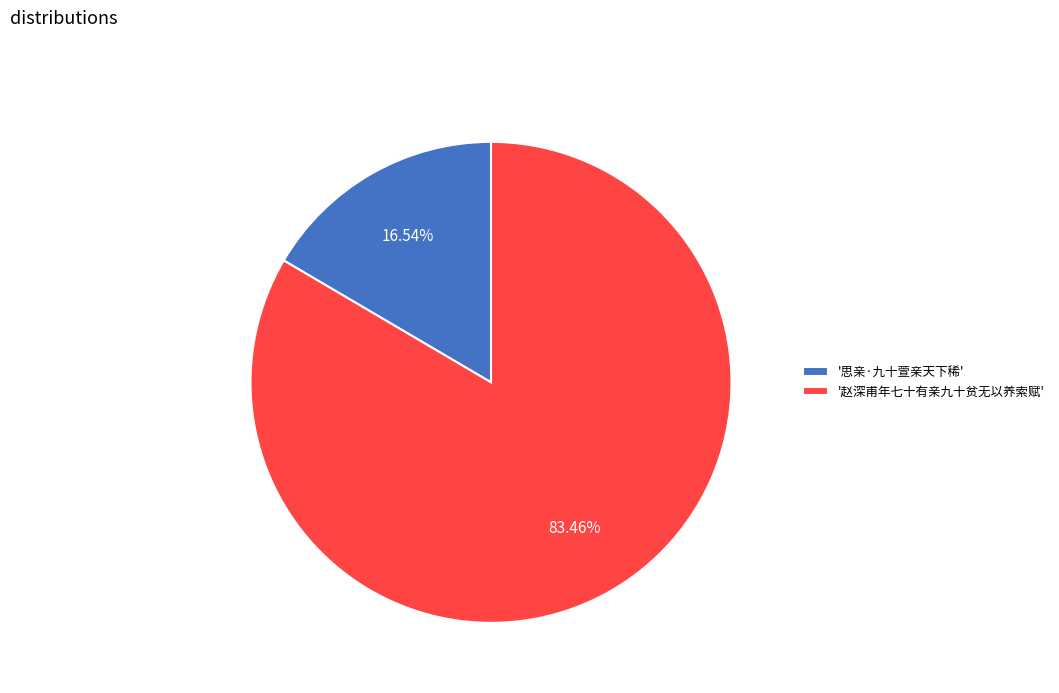

Which slice is the largest?

'赵深甫年七十有亲九十贫无以养索赋'